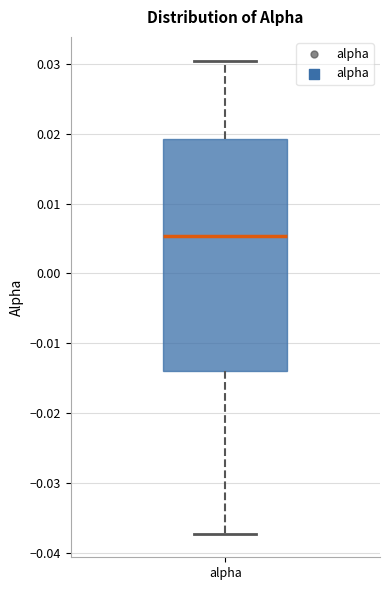

Transcribe this box plot: give where the median line is, the range the box spans, and where the two whiskers end, as read against the y-axis. The values are not printed on the chart, so give them approximately, as read against the axis.

median 0.005, box -0.014 to 0.019, whiskers -0.037 to 0.030